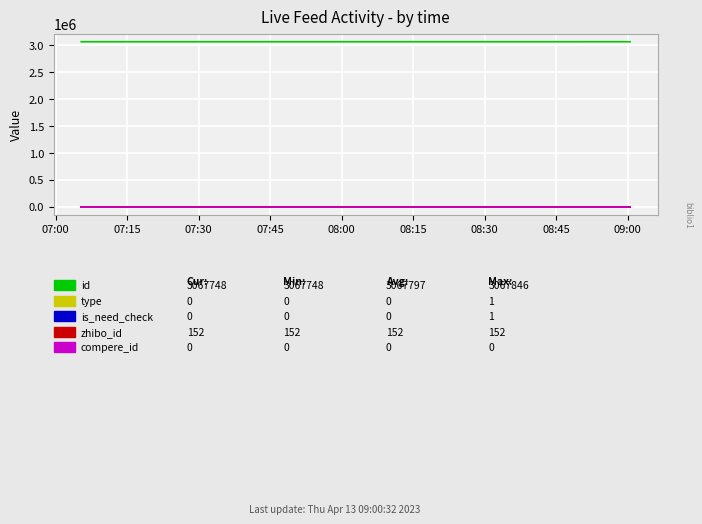

Which series has the largest total across all categories?

id